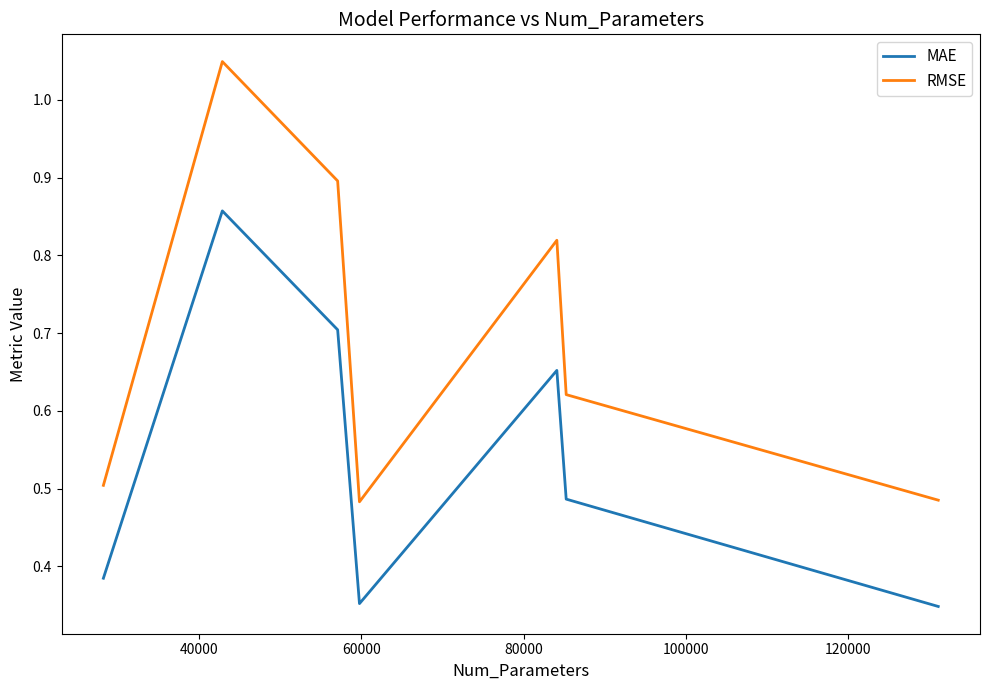

Which series has the largest total across all categories?

RMSE